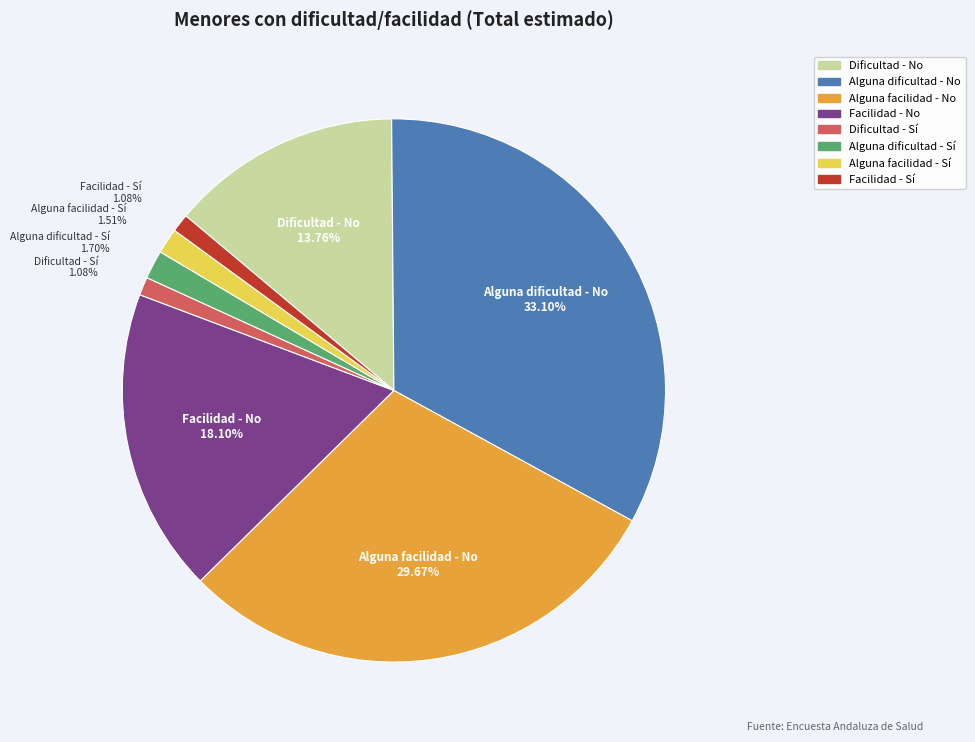

Is there any slice that represents more than half of the pie?

No